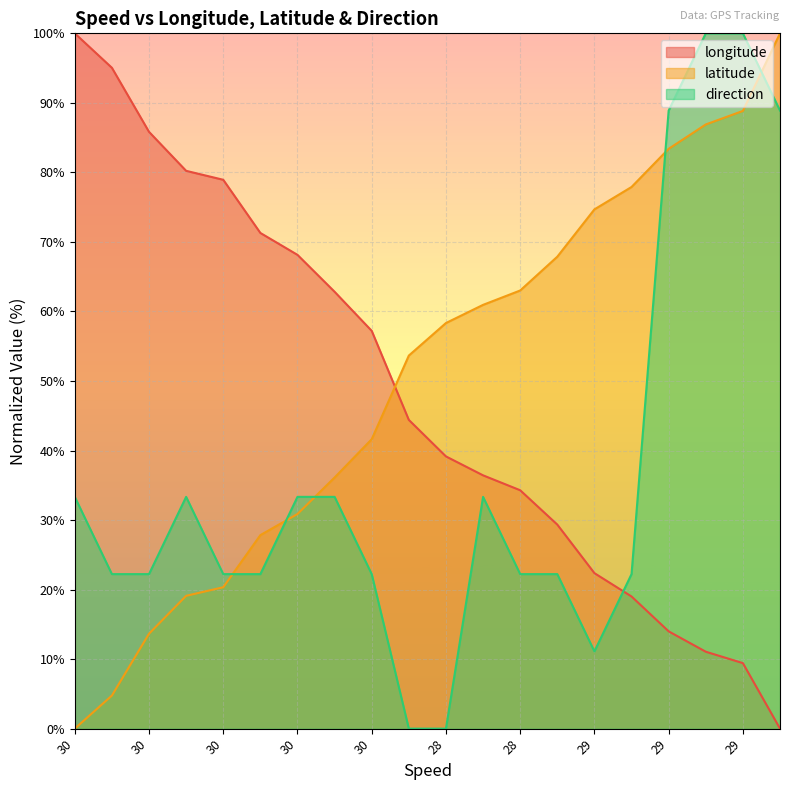

What is the label of the 10th point from the right?

28